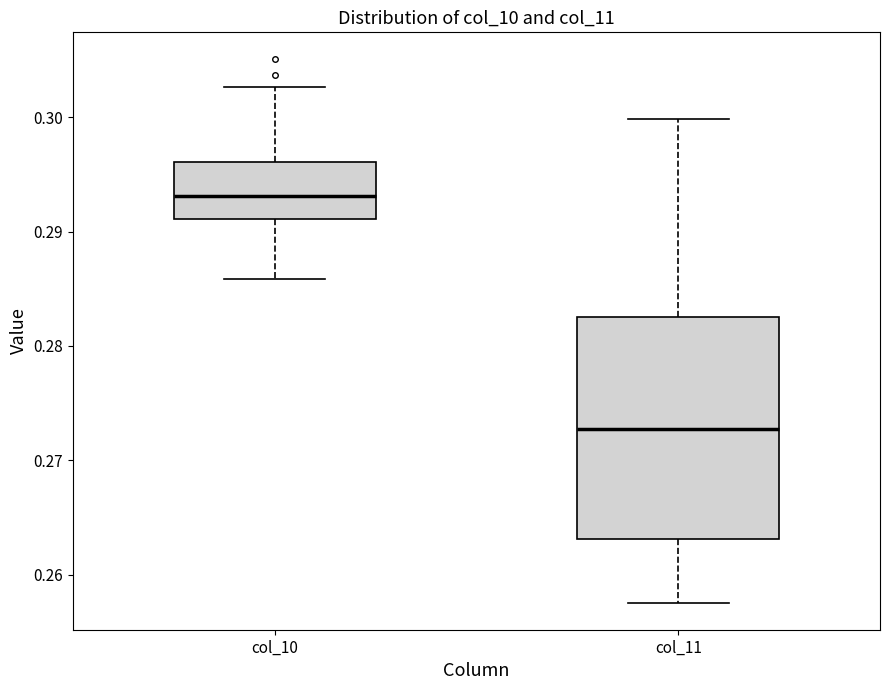

Reading left to right, transcribe this box plot: for each box, give where its median line is, the range the box spans, and where its two whiskers end, as read against the y-axis. The values are not printed on the chart, so give them approximately, as read against the axis.

col_10: median 0.293, box 0.291 to 0.296, whiskers 0.286 to 0.303
col_11: median 0.273, box 0.263 to 0.283, whiskers 0.258 to 0.300